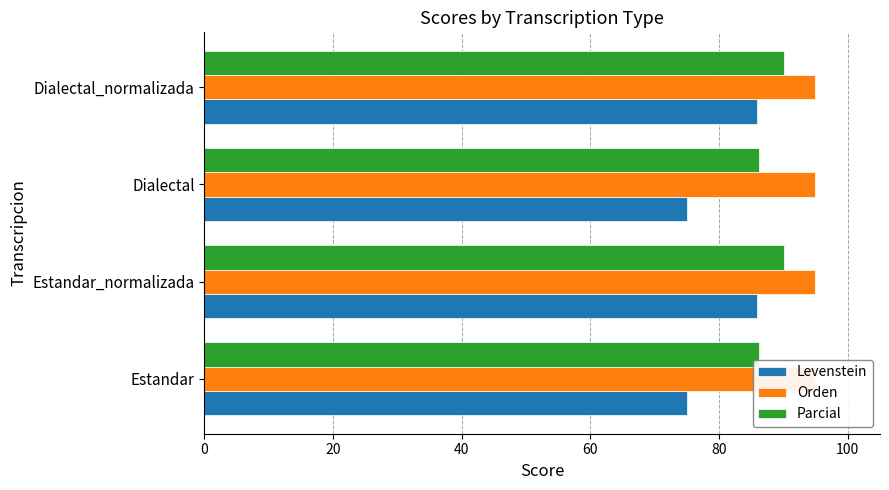

The Levenstein series shows 107.1 at Dialectal. True or false?

False